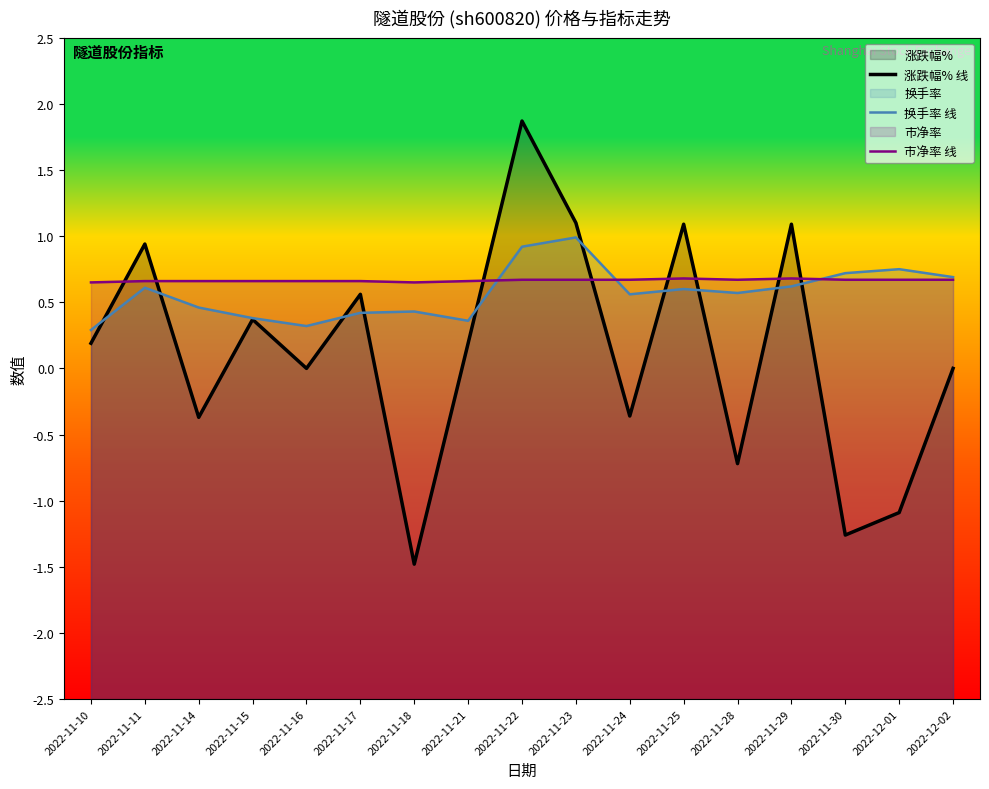

Reading left to right, what are all the values shown in this chart?

涨跌幅% 线: 0.2	0.9	-0.4	0.4	0.0	0.6	-1.5	0.2	1.9	1.1	-0.4	1.1	-0.7	1.1	-1.3	-1.1	0.0
换手率 线: 0.3	0.6	0.5	0.4	0.3	0.4	0.4	0.4	0.9	1.0	0.6	0.6	0.6	0.6	0.7	0.8	0.7
市净率 线: 0.7	0.7	0.7	0.7	0.7	0.7	0.7	0.7	0.7	0.7	0.7	0.7	0.7	0.7	0.7	0.7	0.7